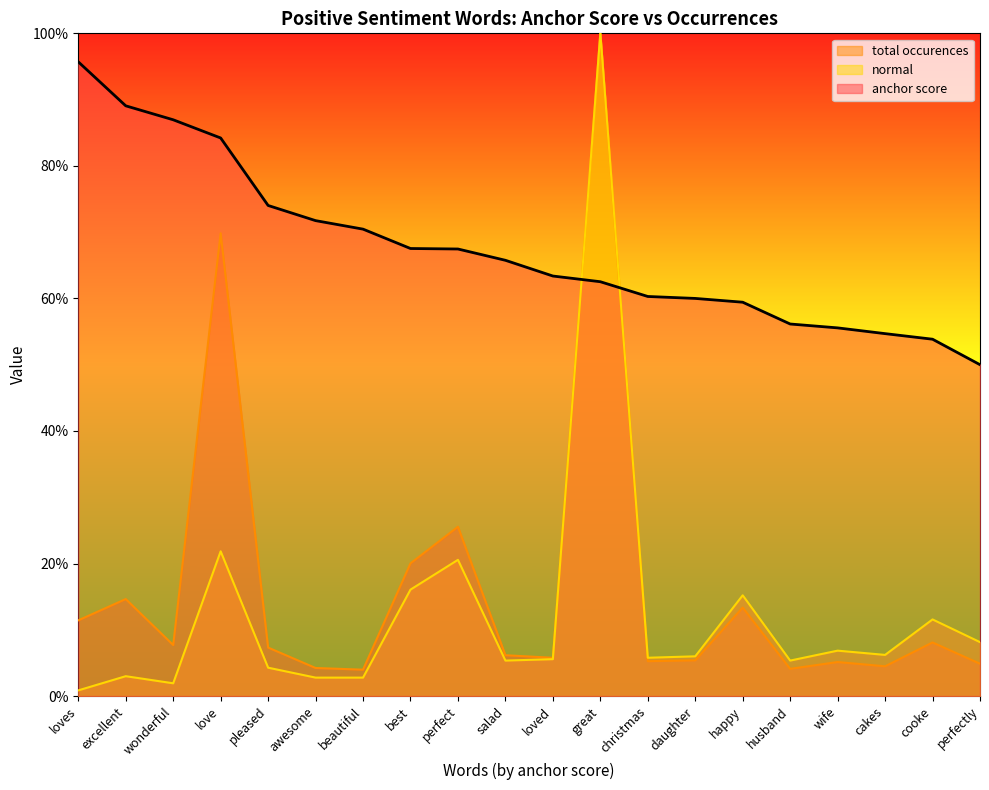

True or false: normal has more than 2 interior local peaks.

True